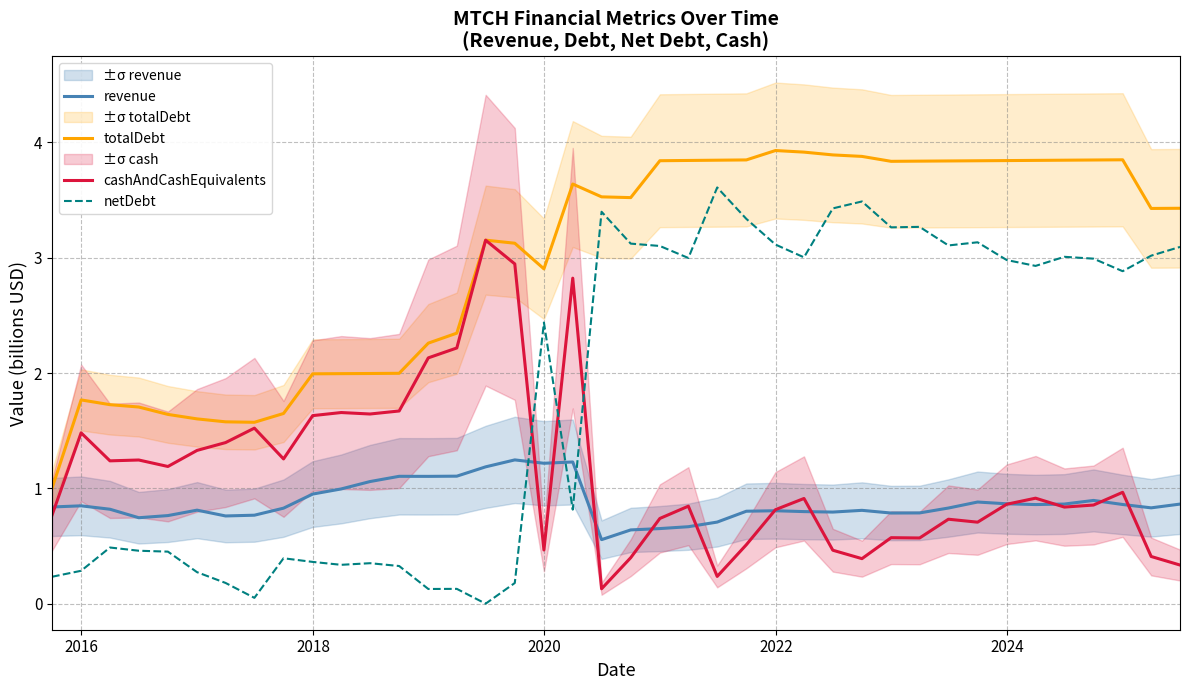

How many lines are shown in the chart?

4